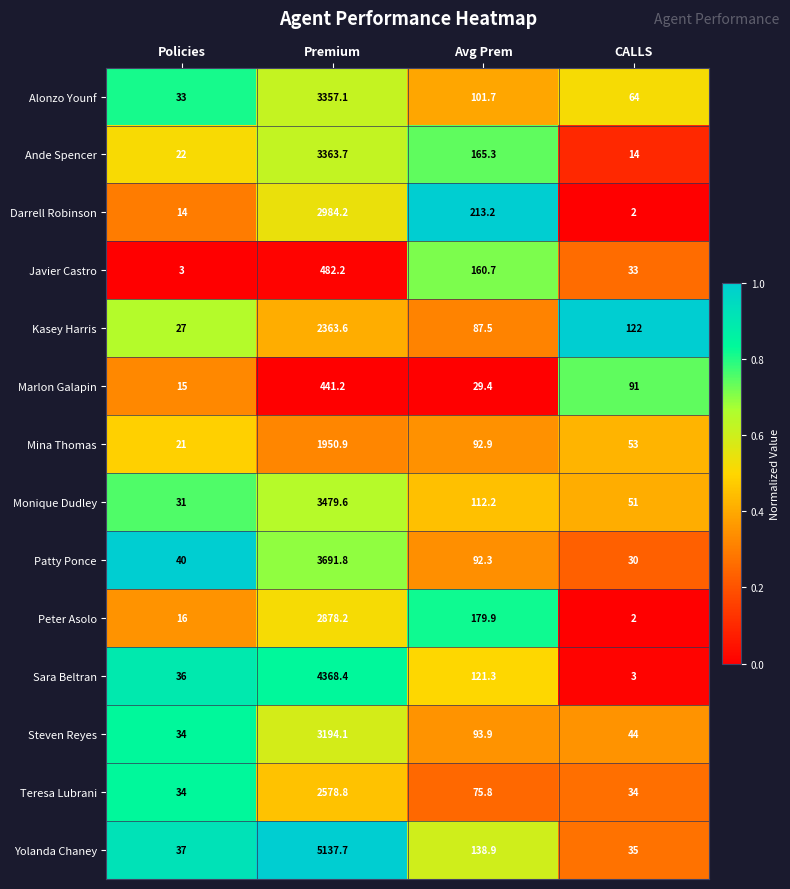

At which label does Peter Asolo first exceed 179?

Premium